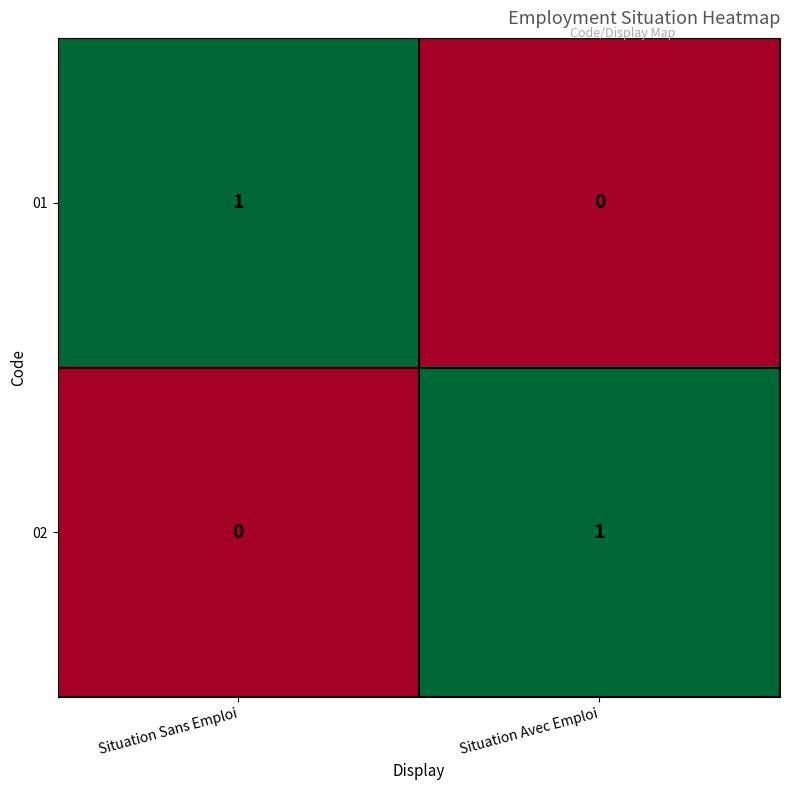

True or false: 02 has a value of 1 at Situation Avec Emploi.

True